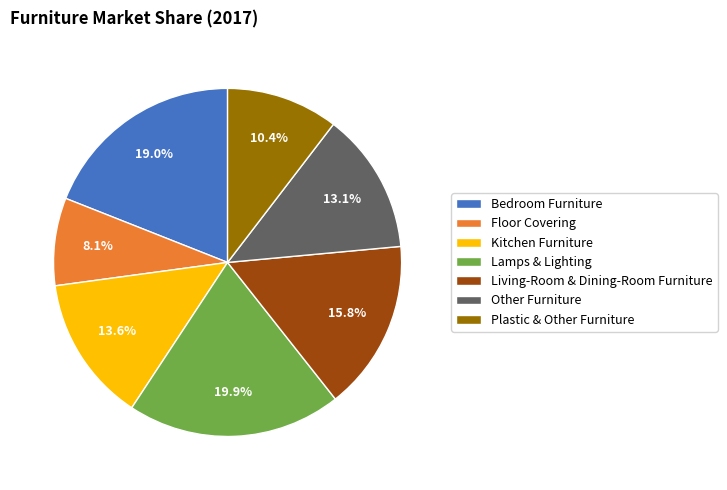

What is the ratio of the value at Other Furniture to the value at Lamps & Lighting?

0.7